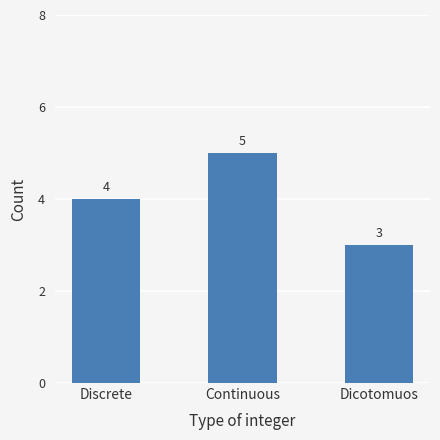

How many values are between 3 and 5?

3